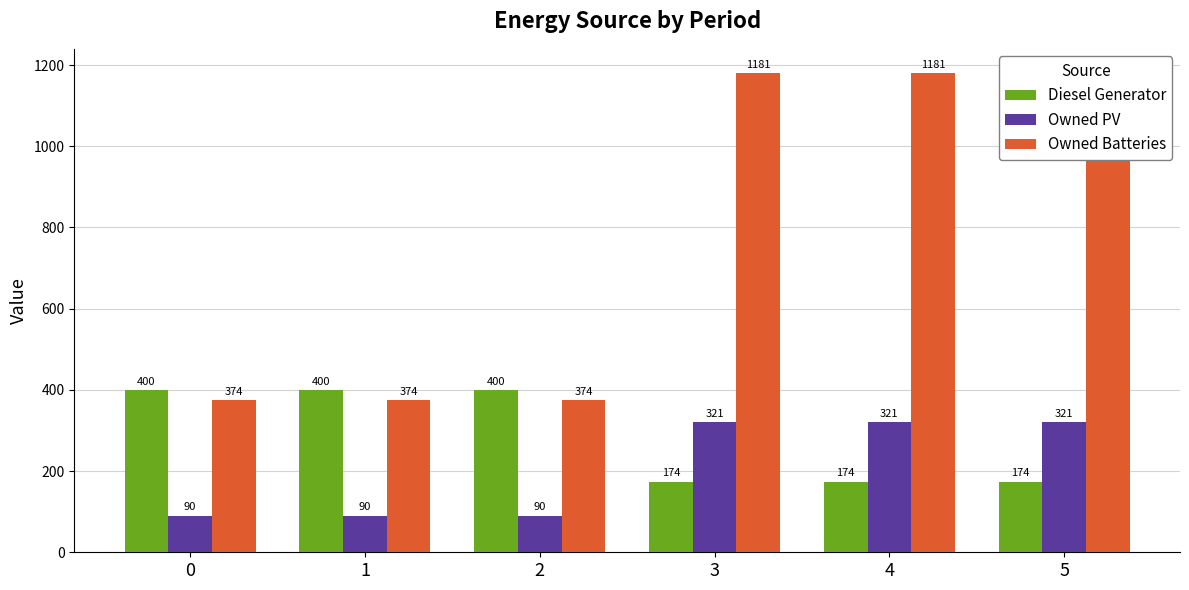

What is the difference between the Owned PV values at 0 and 4?

231